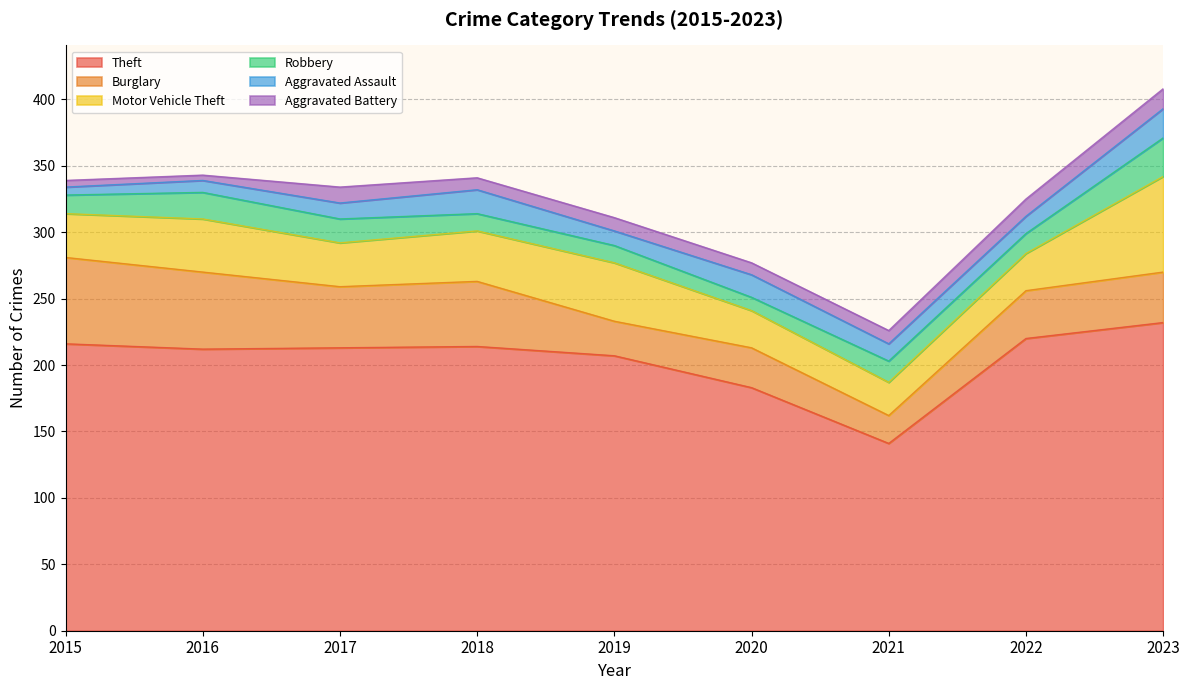

Count the number of data series in this chart.

6